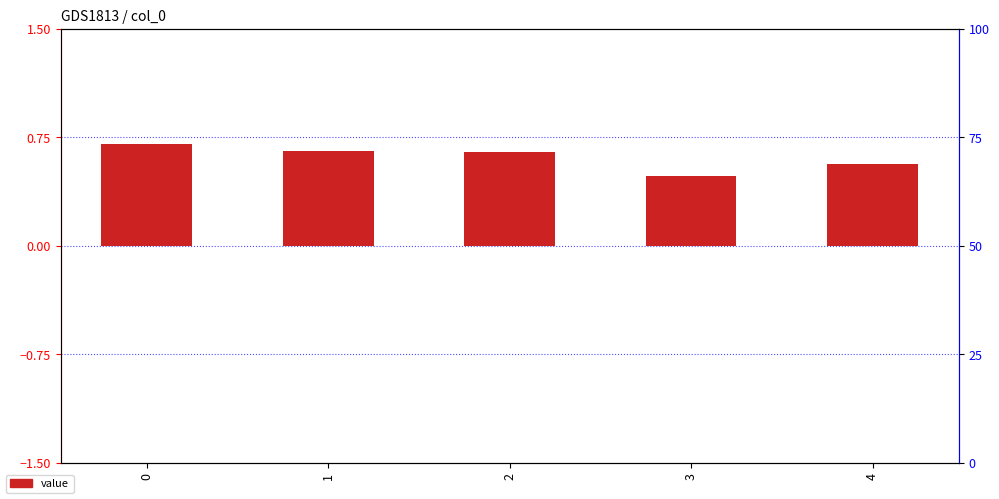

The chart shows a value of 0.6 at 4. True or false?

True